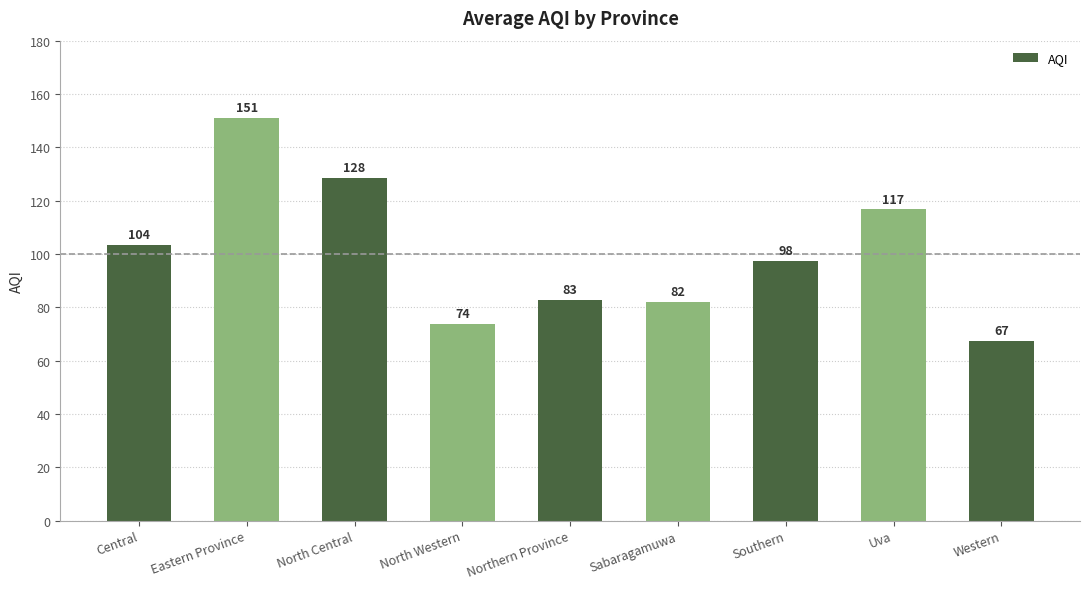

Are the bars horizontal?

No